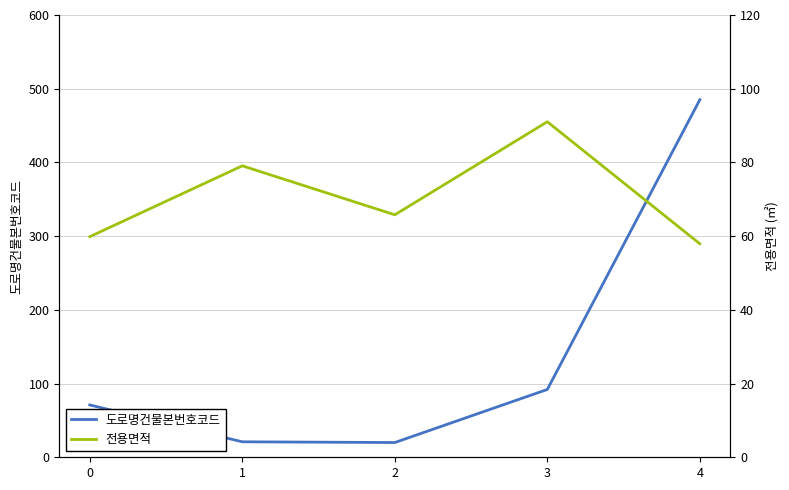

What is the value of the 전용면적 point at the 2nd from the left?

79.1